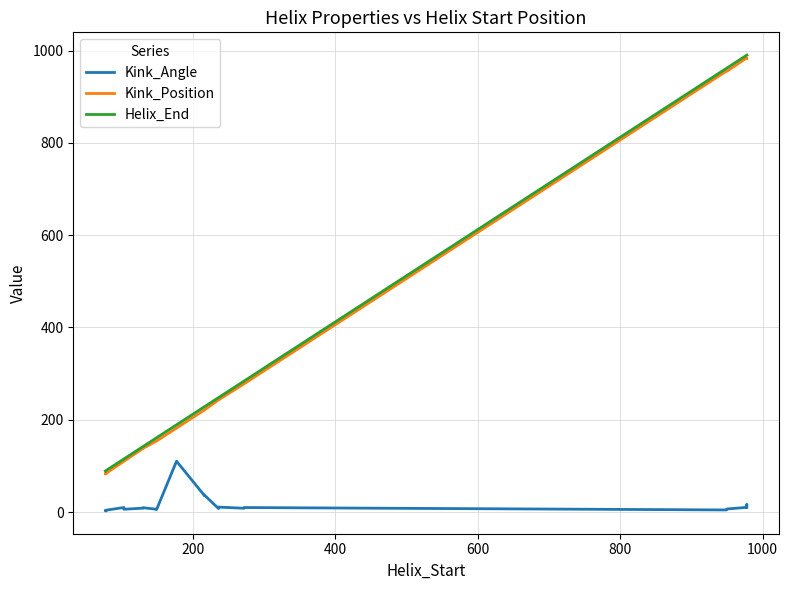

True or false: Kink_Position and Kink_Angle intersect in this chart.

False